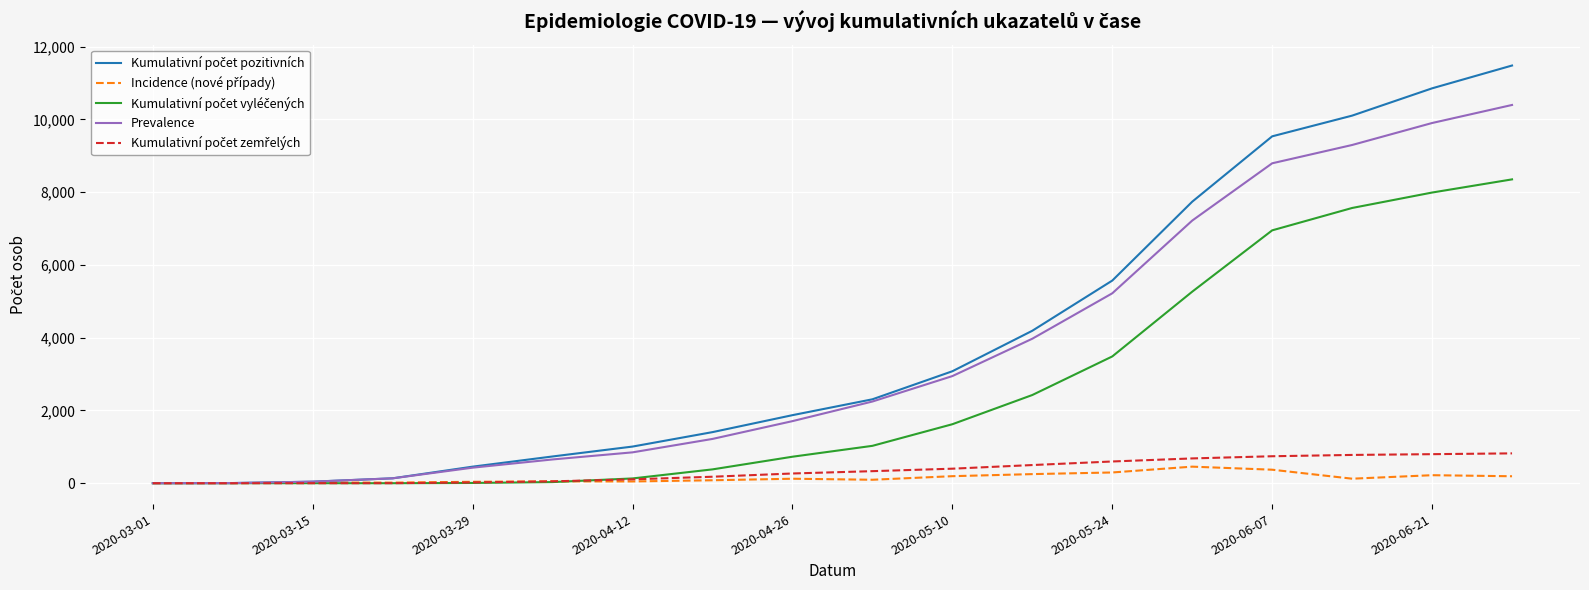

Is this an area chart (filled region under the line)?

No